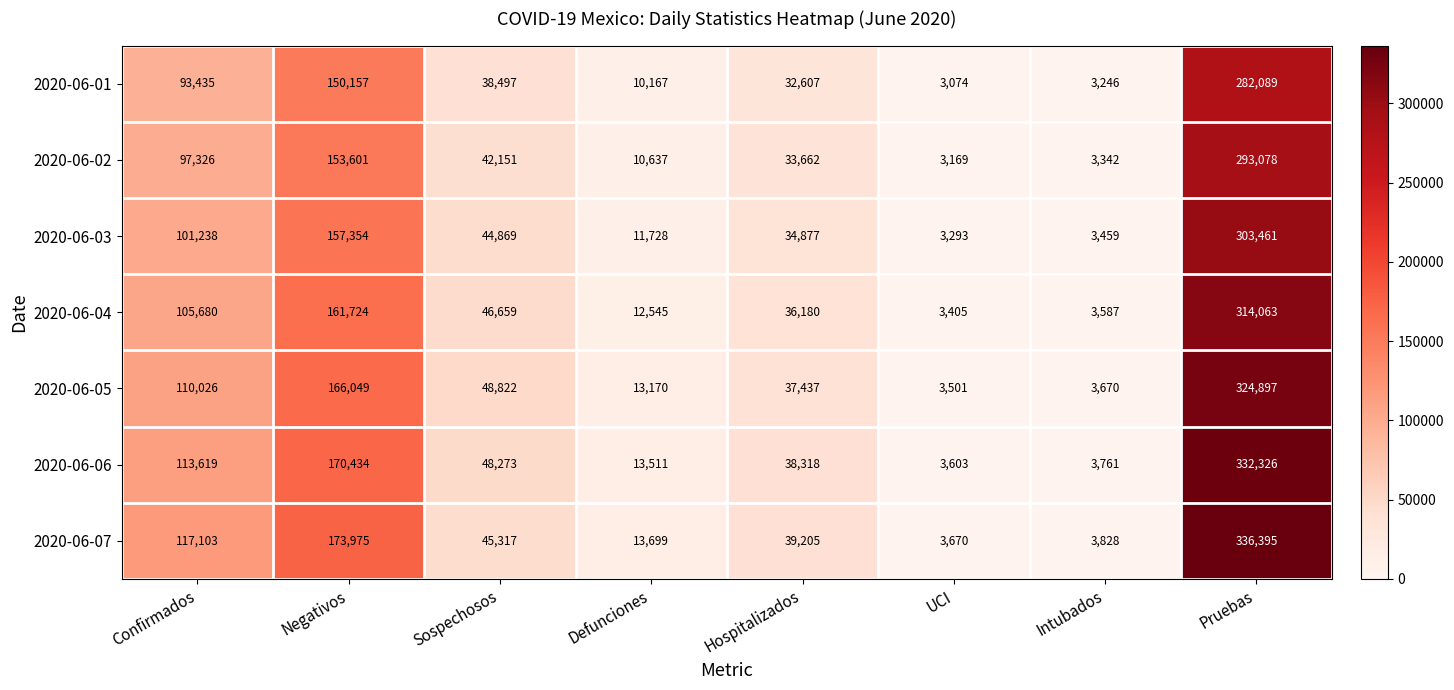

What is the difference between the highest and lowest values at UCI?

596